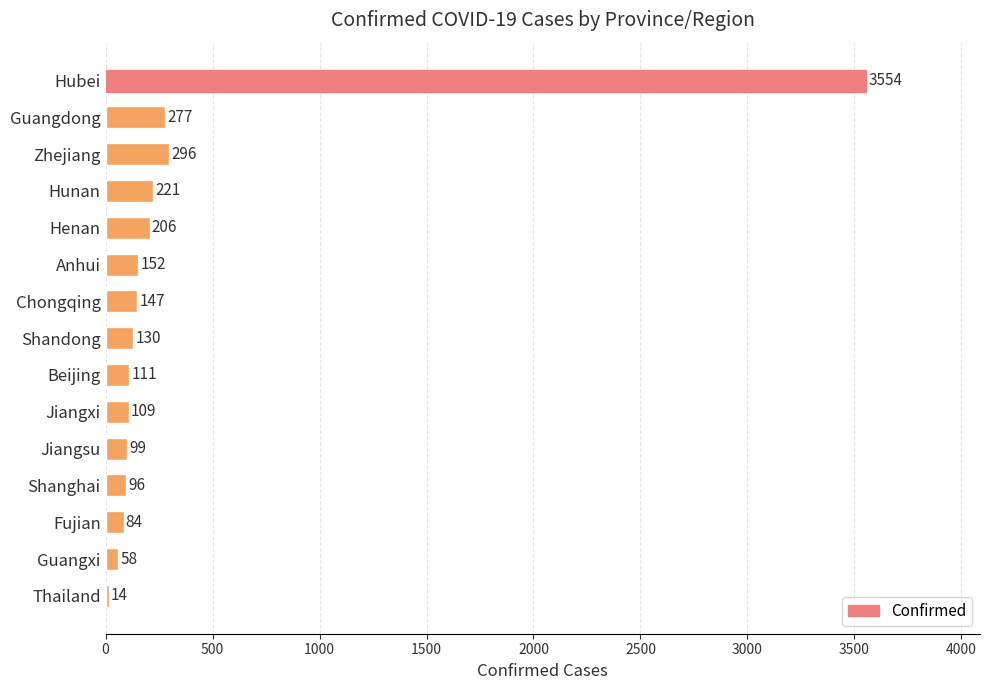

What is the label of the 13th bar from the bottom?

Zhejiang